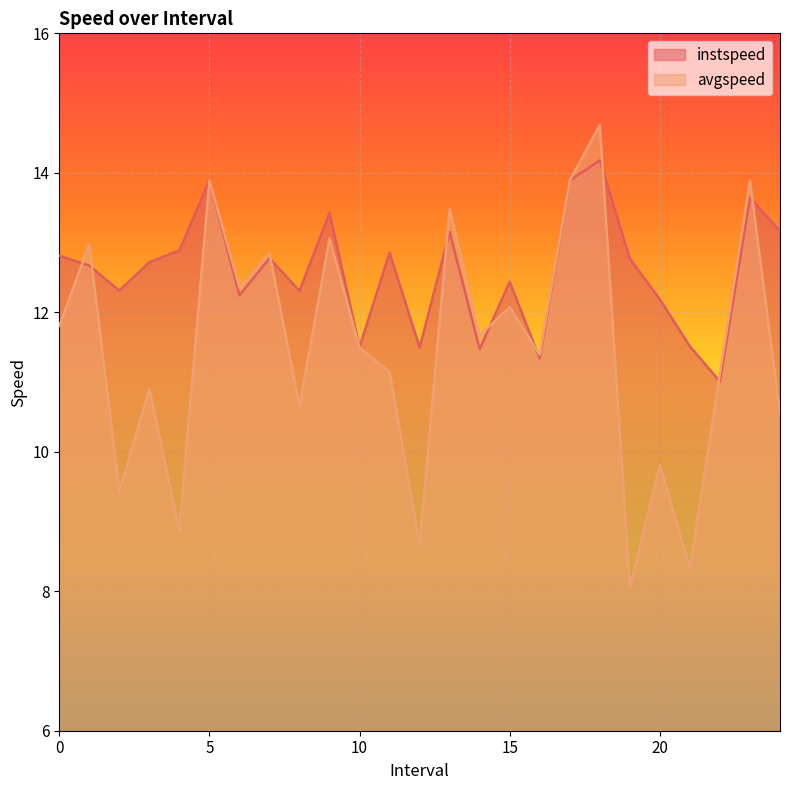

List the labels in order of instspeed value, smallest first.

22.0, 16.0, 14.0, 12.0, 10.0, 21.0, 20.0, 6.0, 8.0, 2.0, 15.0, 1.0, 3.0, 19.0, 7.0, 0.0, 11.0, 4.0, 13.0, 24.0, 9.0, 23.0, 5.0, 17.0, 18.0